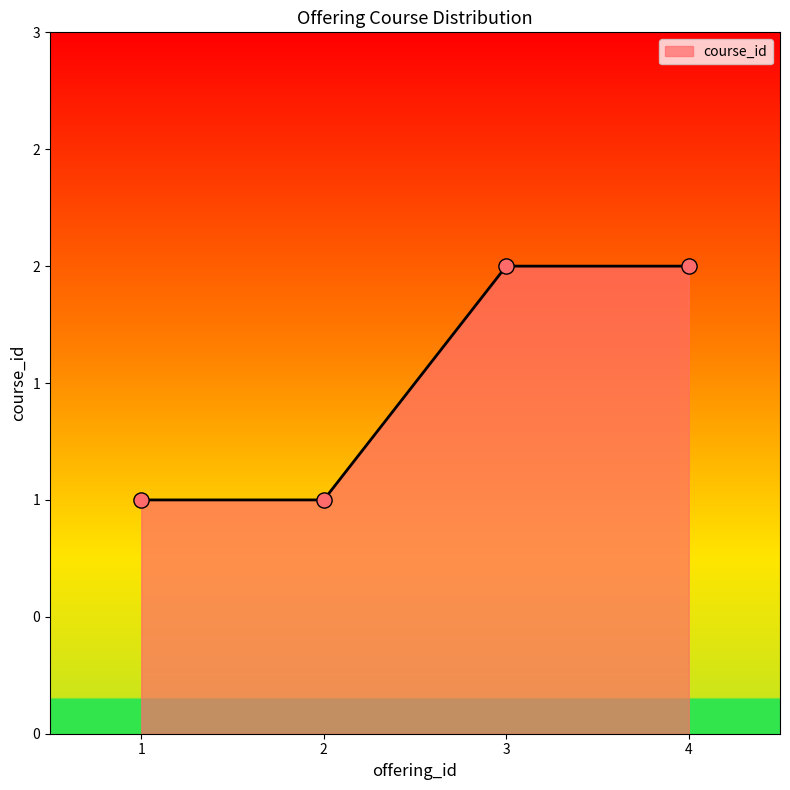

What is the change in value from 1 to 3?

+1